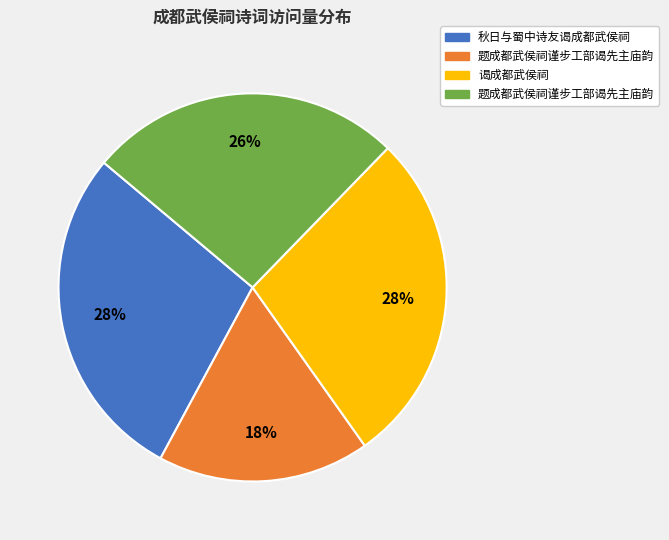

To the nearest percent, what is the average slice percentage?

25%